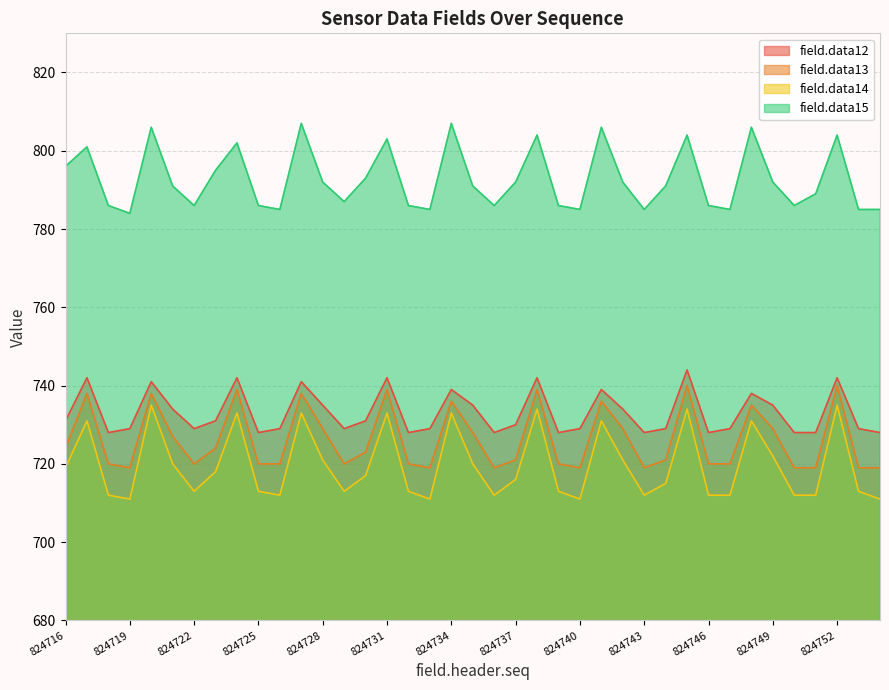

At which label does field.data13 first exceed 721?

824716